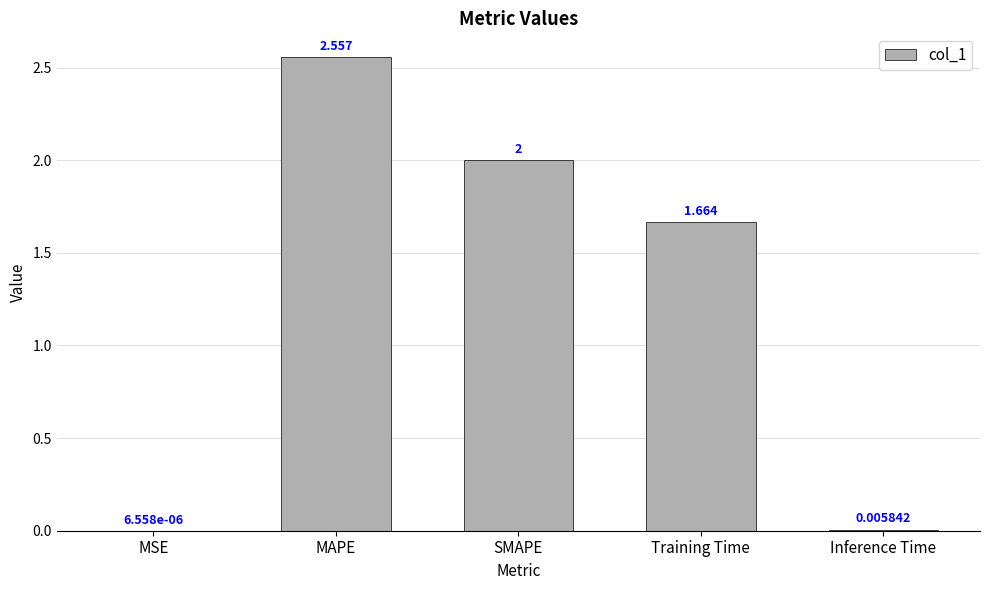

Between Training Time and MAPE, which is larger?

MAPE